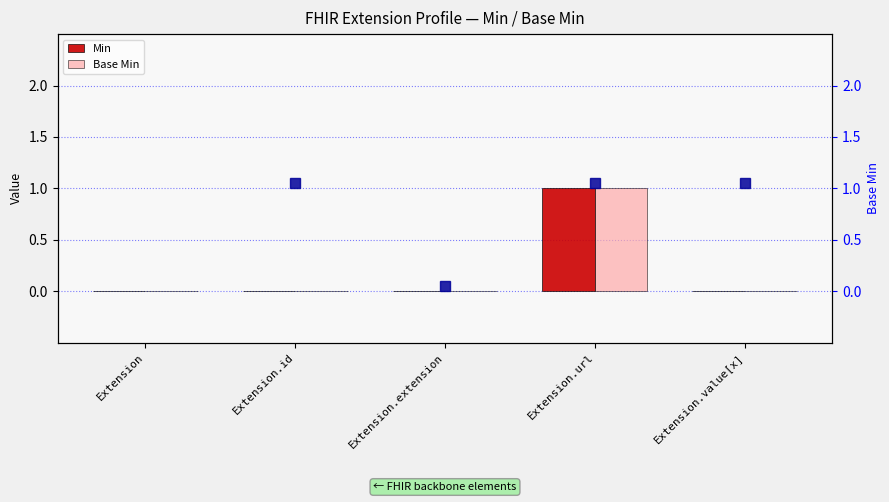

At which category is the sum across all series the highest?

Extension.url